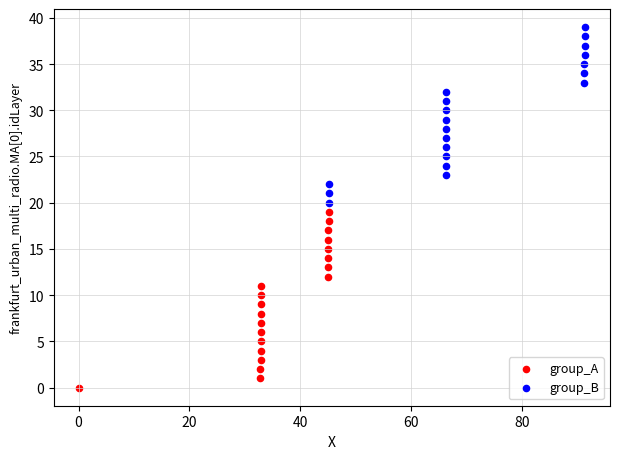

Which series reaches the maximum Y coordinate?

group_B